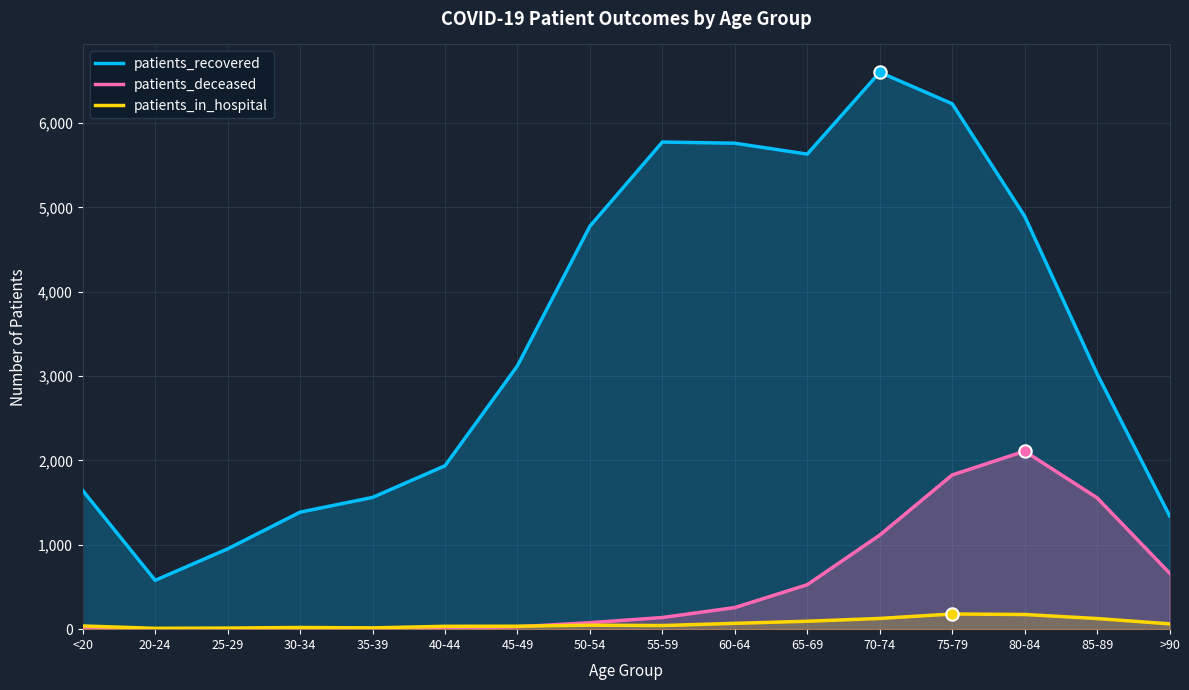

What is the total value across all series at <20?

1689